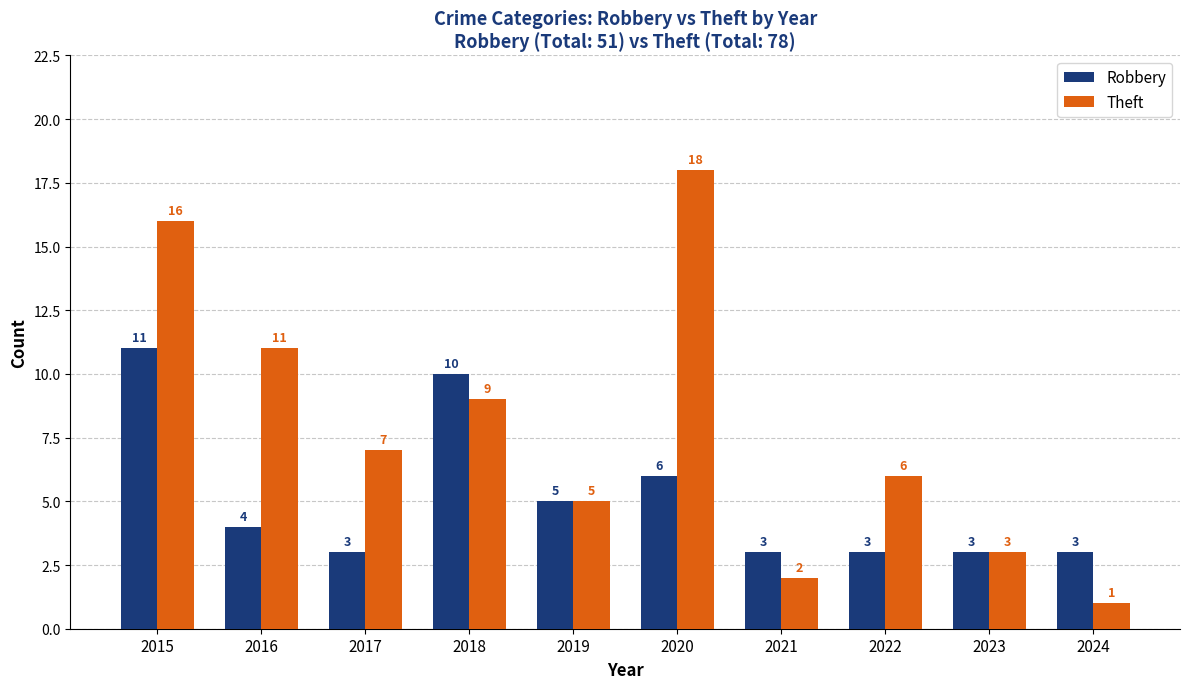

Which series has the largest range (max minus min)?

Theft